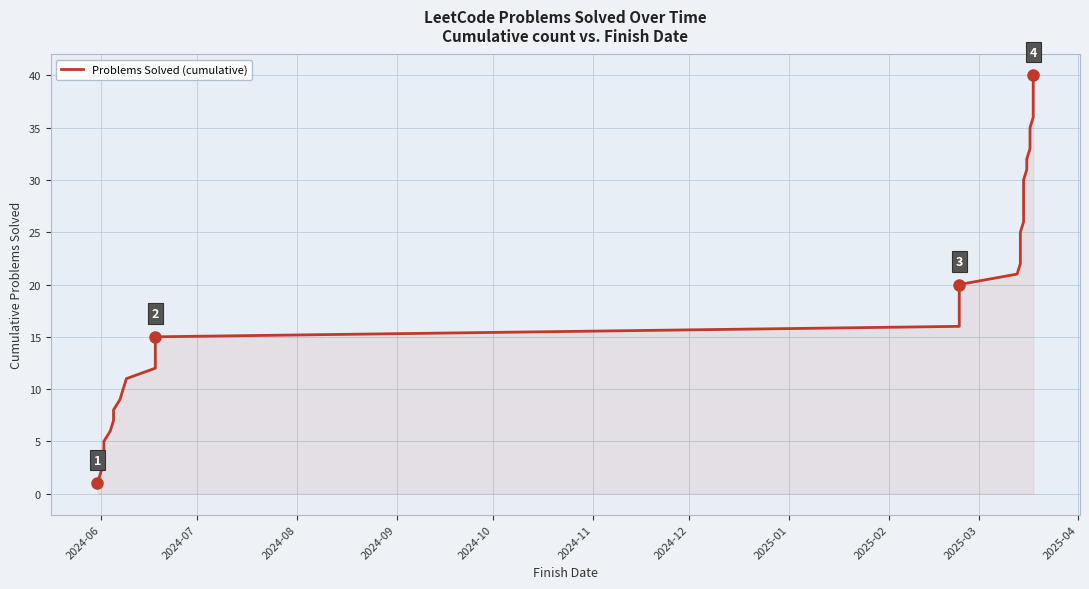

How many lines are shown in the chart?

1